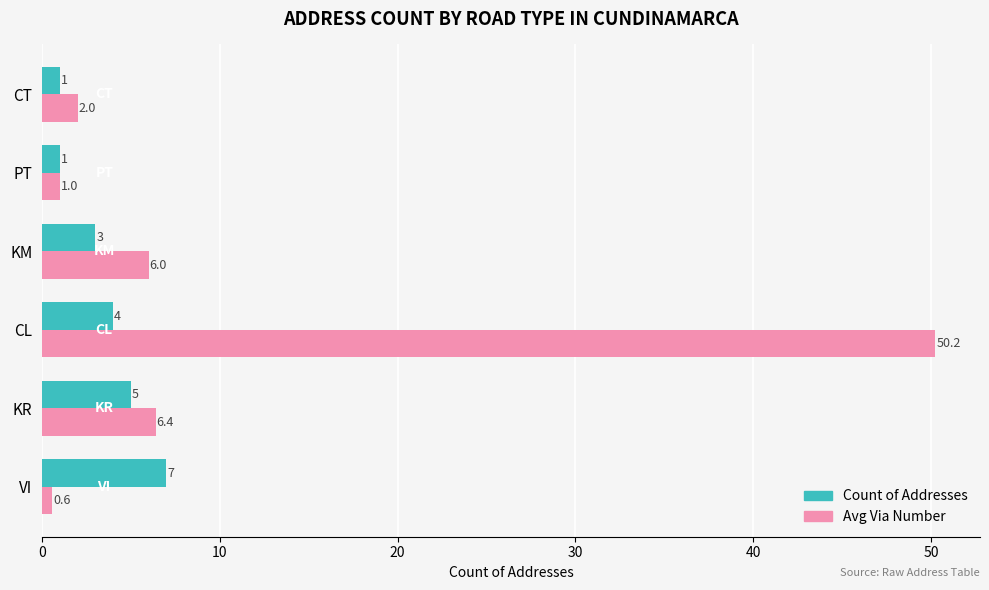

Rank the categories by Avg Via Number value from highest to lowest.

CL, KR, KM, CT, PT, VI